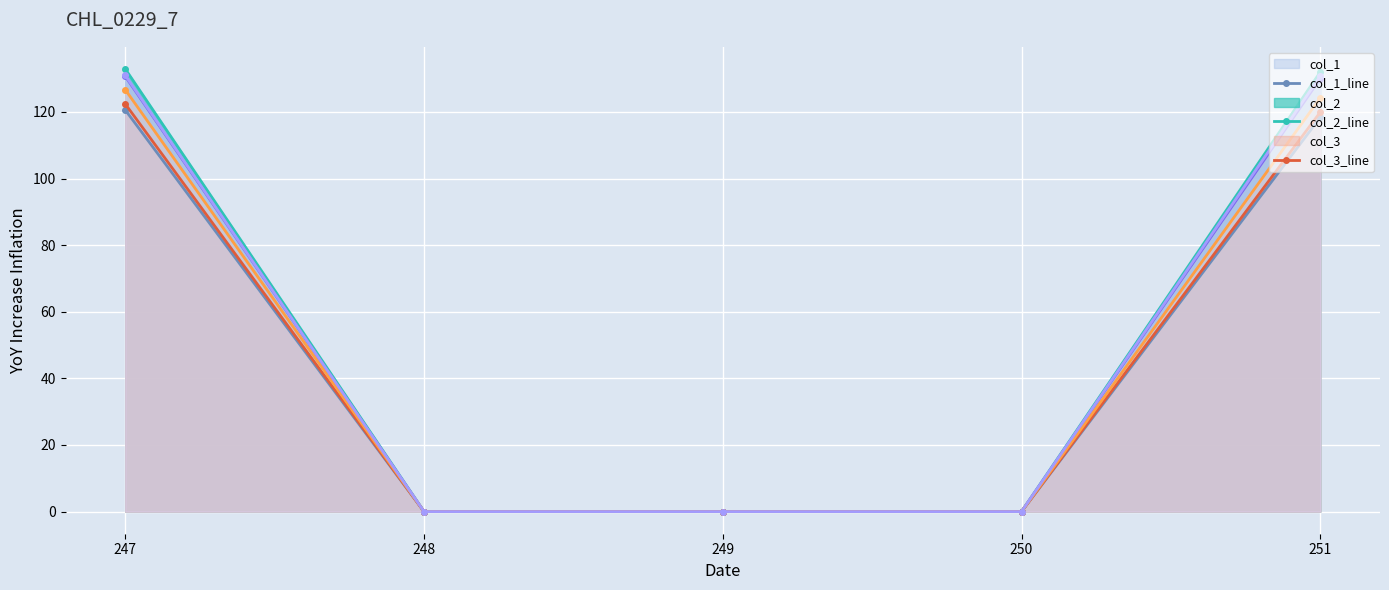

True or false: col_4_line and col_8_line cross at least once.

False